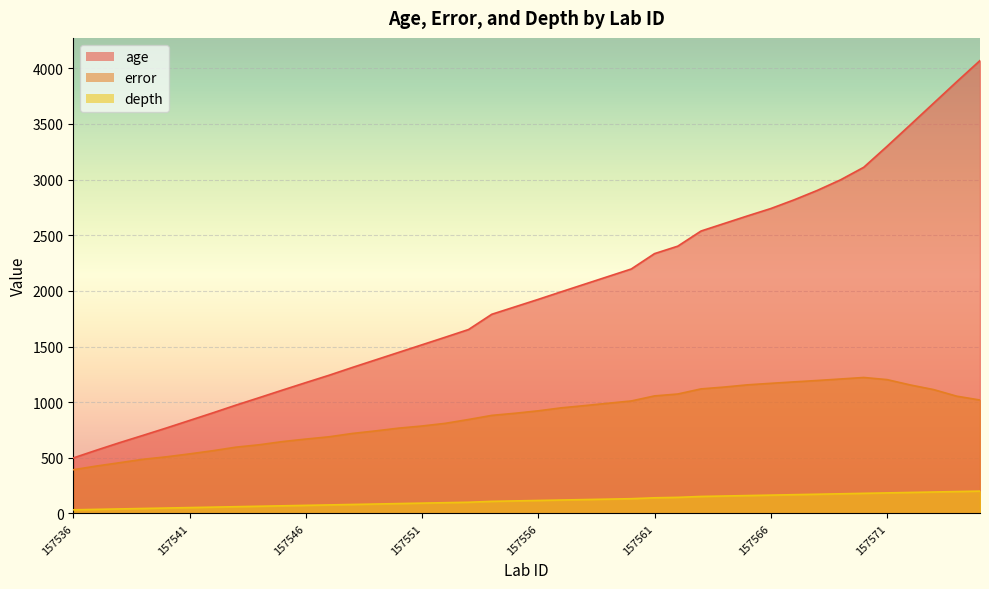

How many data points in age are above 1924?

19